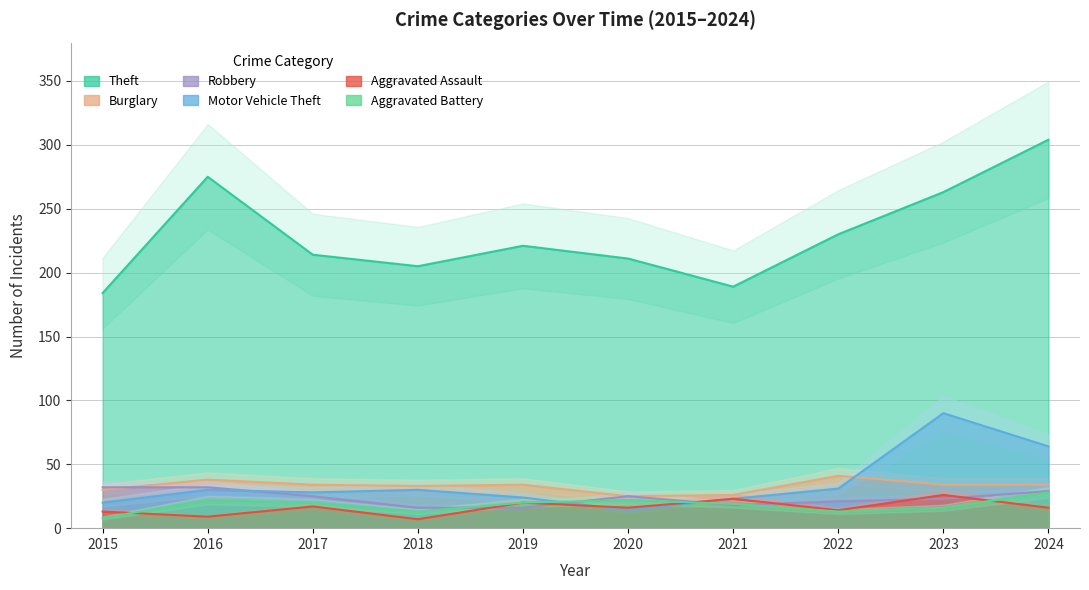

True or false: Theft has a value of 230 at 2022.

True